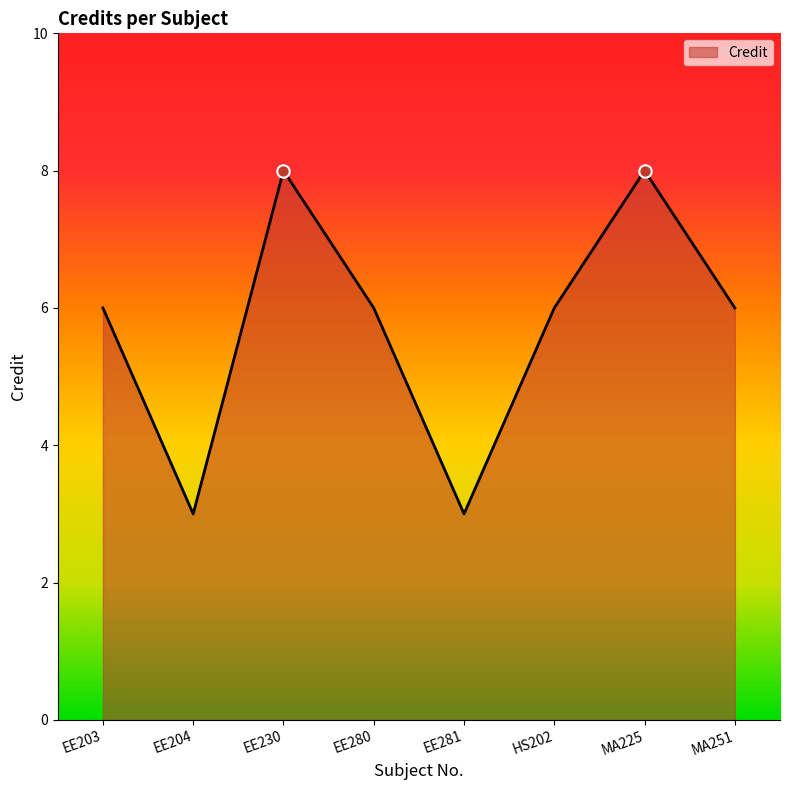

Approximately how many times larger is the value at MA225 compared to EE204?

2.7